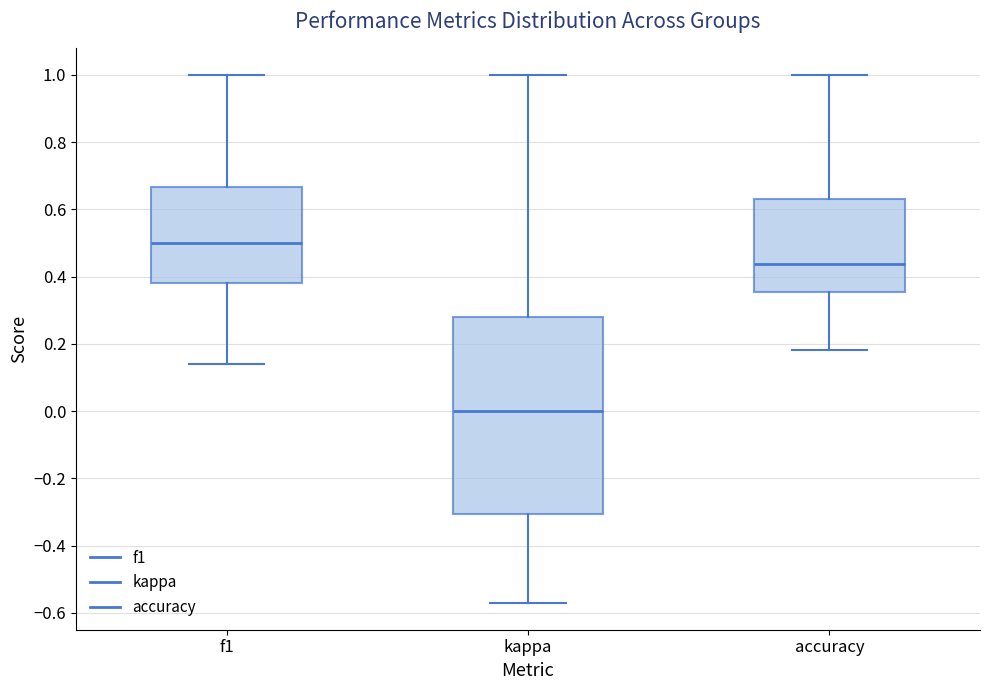

Where is the upper edge of the box for accuracy on the y-axis? The values are not printed on the chart, so give them approximately, as read against the axis.

0.64